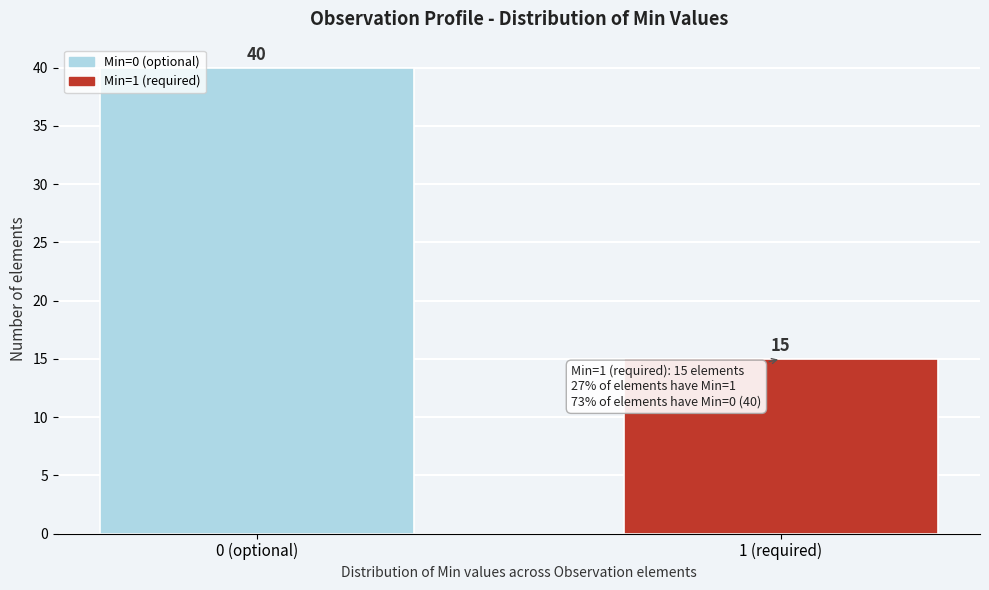

Reading left to right, extract all data points from this chart.

40	15